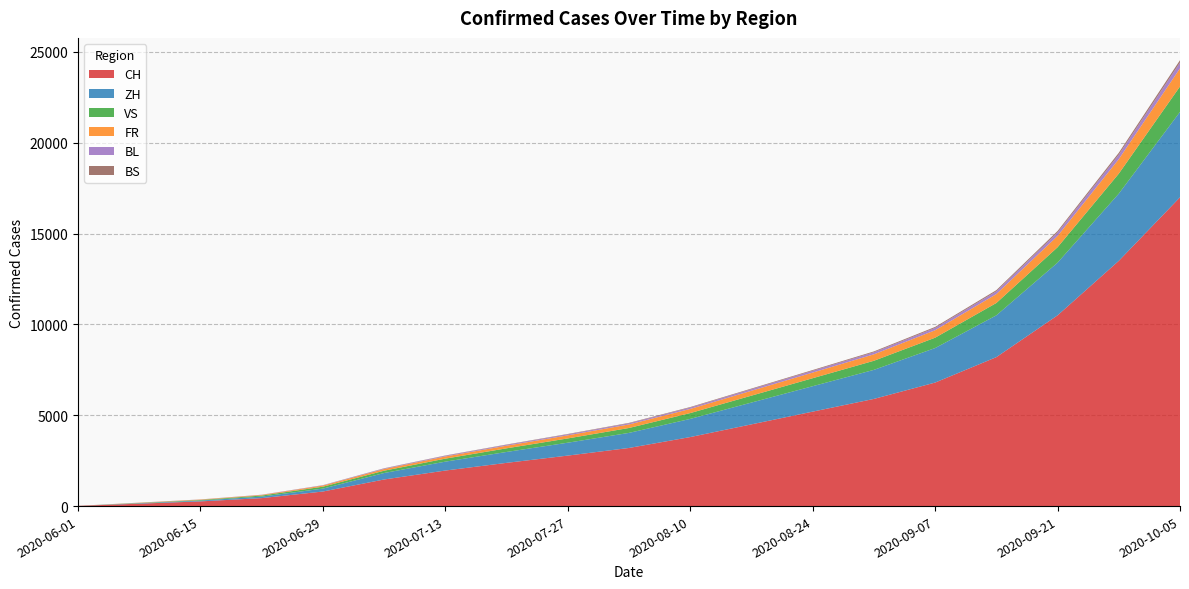

Reading left to right, what are all the values shown in this chart?

CH: 2020-06-01=12	2020-06-08=133	2020-06-15=259	2020-06-22=439	2020-06-29=802	2020-07-06=1465	2020-07-13=1957	2020-07-20=2380	2020-07-27=2780	2020-08-03=3200	2020-08-10=3800	2020-08-17=4500	2020-08-24=5200	2020-08-31=5900	2020-09-07=6800	2020-09-14=8200	2020-09-21=10500	2020-09-28=13500	2020-10-05=17000
ZH: 2020-06-01=0	2020-06-08=23	2020-06-15=45	2020-06-22=83	2020-06-29=161	2020-07-06=356	2020-07-13=490	2020-07-20=600	2020-07-27=710	2020-08-03=830	2020-08-10=1000	2020-08-17=1200	2020-08-24=1400	2020-08-31=1600	2020-09-07=1900	2020-09-14=2300	2020-09-21=2900	2020-09-28=3700	2020-10-05=4700
VS: 2020-06-01=1	2020-06-08=15	2020-06-15=32	2020-06-22=58	2020-06-29=105	2020-07-06=127	2020-07-13=165	2020-07-20=200	2020-07-27=235	2020-08-03=270	2020-08-10=320	2020-08-17=380	2020-08-24=440	2020-08-31=500	2020-09-07=570	2020-09-14=680	2020-09-21=850	2020-09-28=1100	2020-10-05=1400
FR: 2020-06-01=0	2020-06-08=13	2020-06-15=22	2020-06-22=32	2020-06-29=61	2020-07-06=94	2020-07-13=120	2020-07-20=145	2020-07-27=170	2020-08-03=195	2020-08-10=230	2020-08-17=270	2020-08-24=310	2020-08-31=355	2020-09-07=410	2020-09-14=490	2020-09-21=620	2020-09-28=800	2020-10-05=1000
BL: 2020-06-01=1	2020-06-08=3	2020-06-15=4	2020-06-22=7	2020-06-29=17	2020-07-06=29	2020-07-13=38	2020-07-20=46	2020-07-27=54	2020-08-03=62	2020-08-10=73	2020-08-17=86	2020-08-24=100	2020-08-31=114	2020-09-07=130	2020-09-14=155	2020-09-21=195	2020-09-28=250	2020-10-05=320
BS: 2020-06-01=0	2020-06-08=4	2020-06-15=5	2020-06-22=7	2020-06-29=7	2020-07-06=12	2020-07-13=16	2020-07-20=19	2020-07-27=22	2020-08-03=25	2020-08-10=30	2020-08-17=35	2020-08-24=40	2020-08-31=46	2020-09-07=53	2020-09-14=63	2020-09-21=79	2020-09-28=100	2020-10-05=128